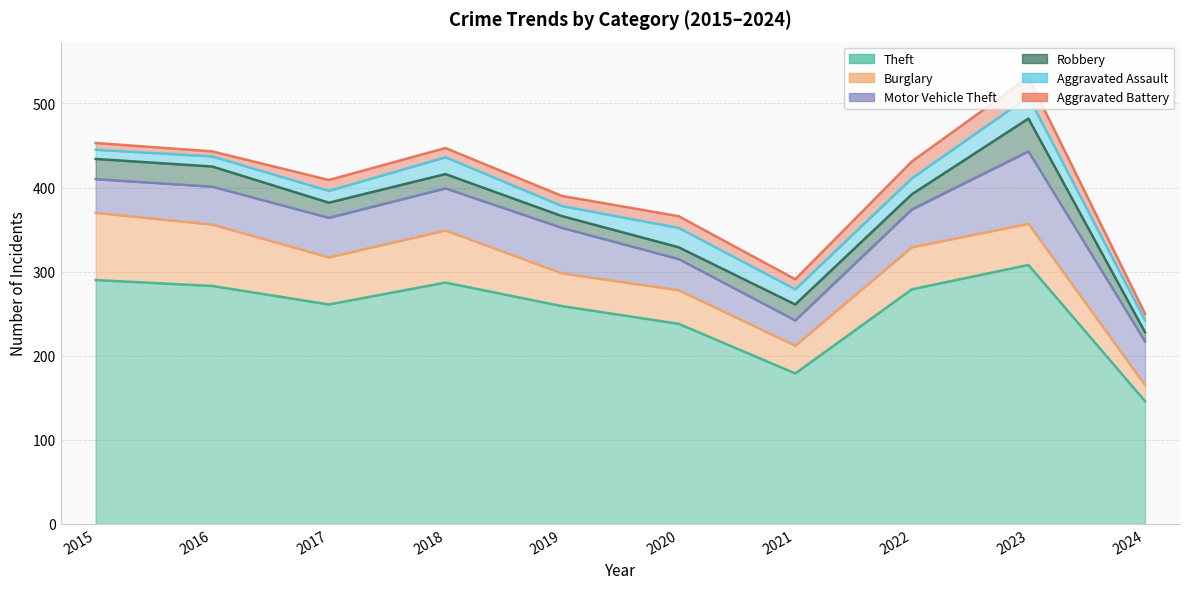

Count the number of data series in this chart.

6